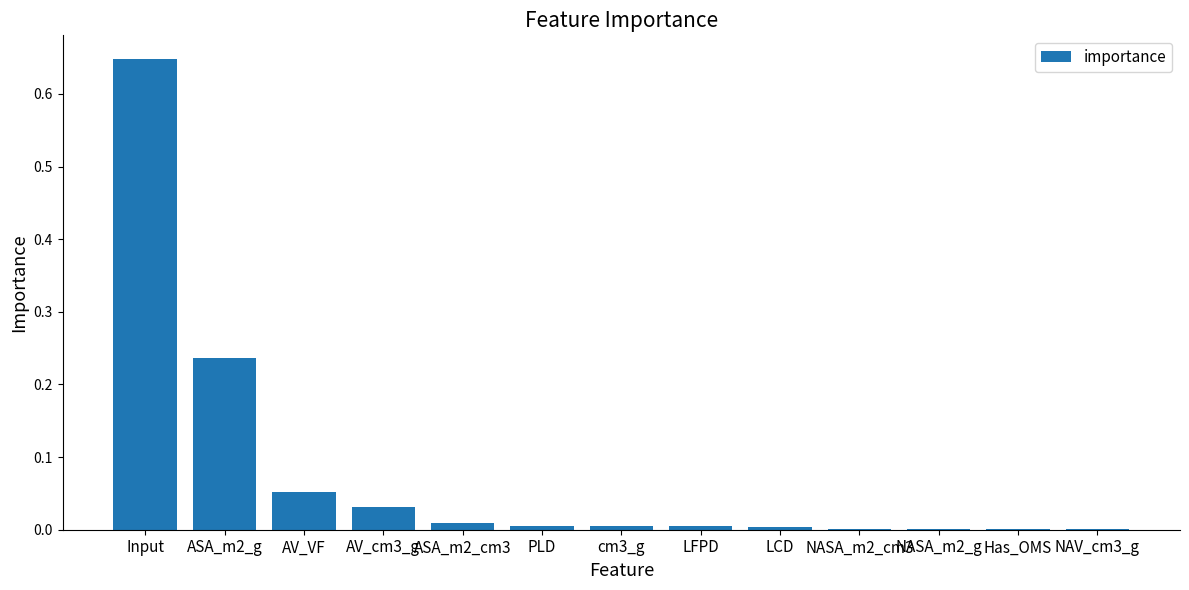

True or false: the data shows 0.0 at LFPD.

True